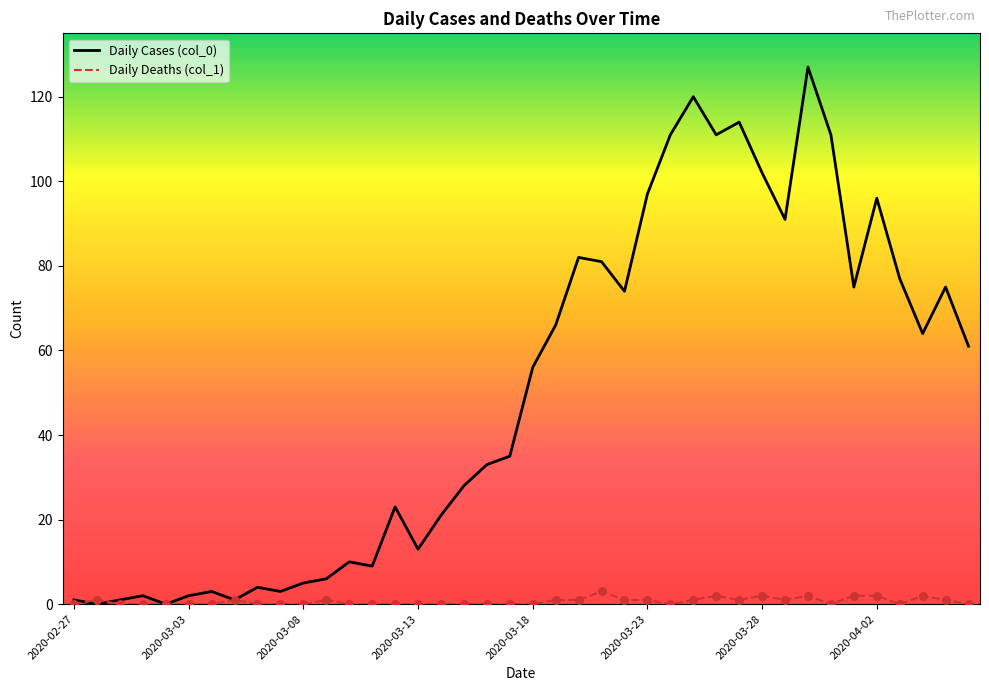

Which series has the largest total across all categories?

Daily Cases (col_0)